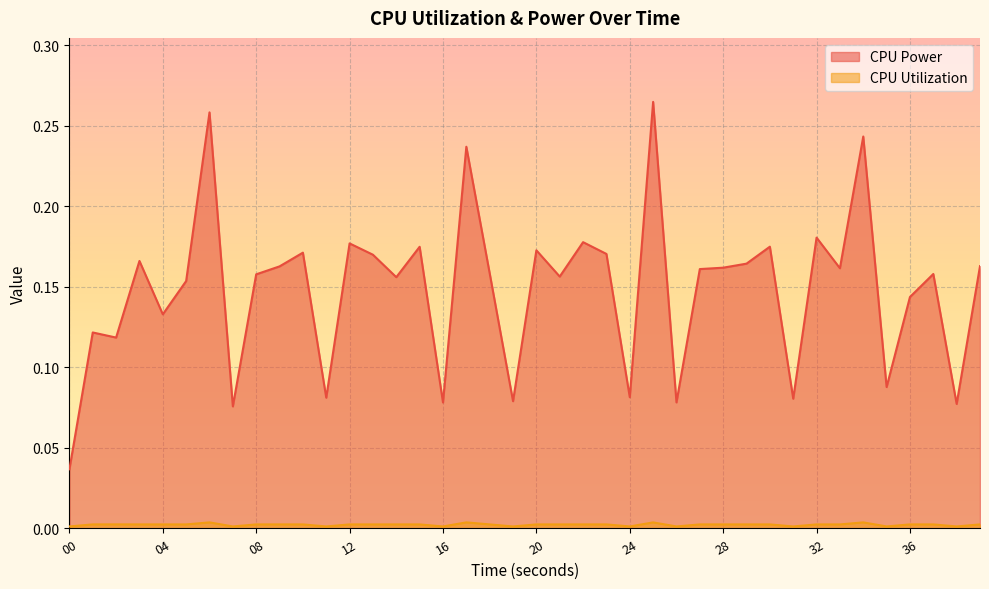

The value of CPU Utilization at 35 is 0.0. True or false?

True